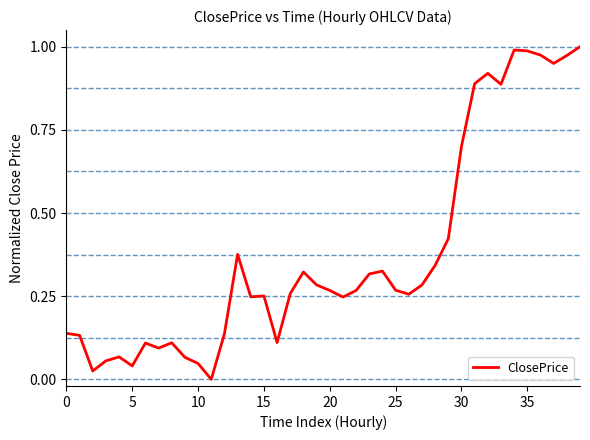

True or false: the data has more than 1 interior local peaks.

True